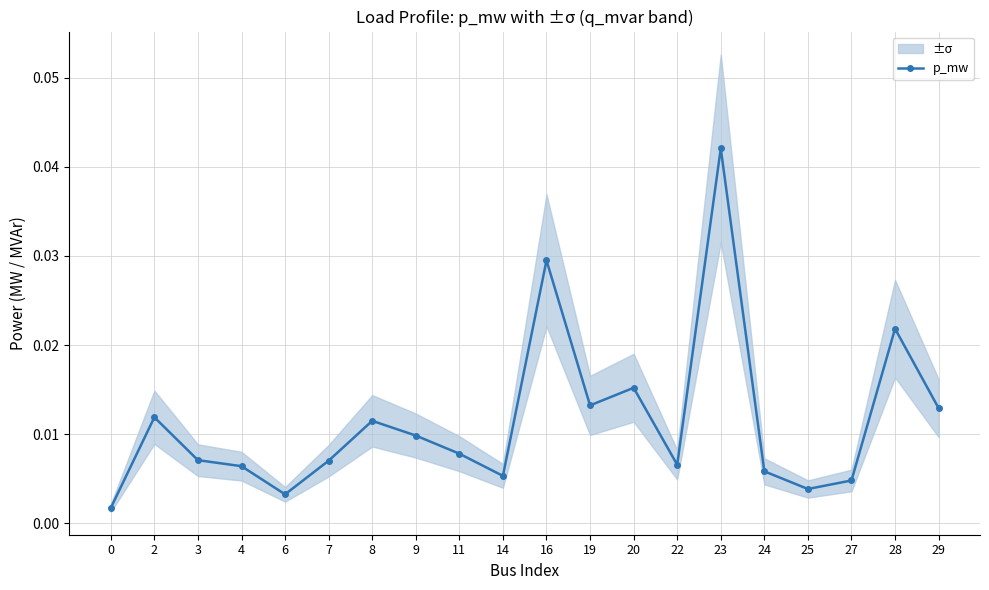

At which category does the chart reach its peak across all series?

23